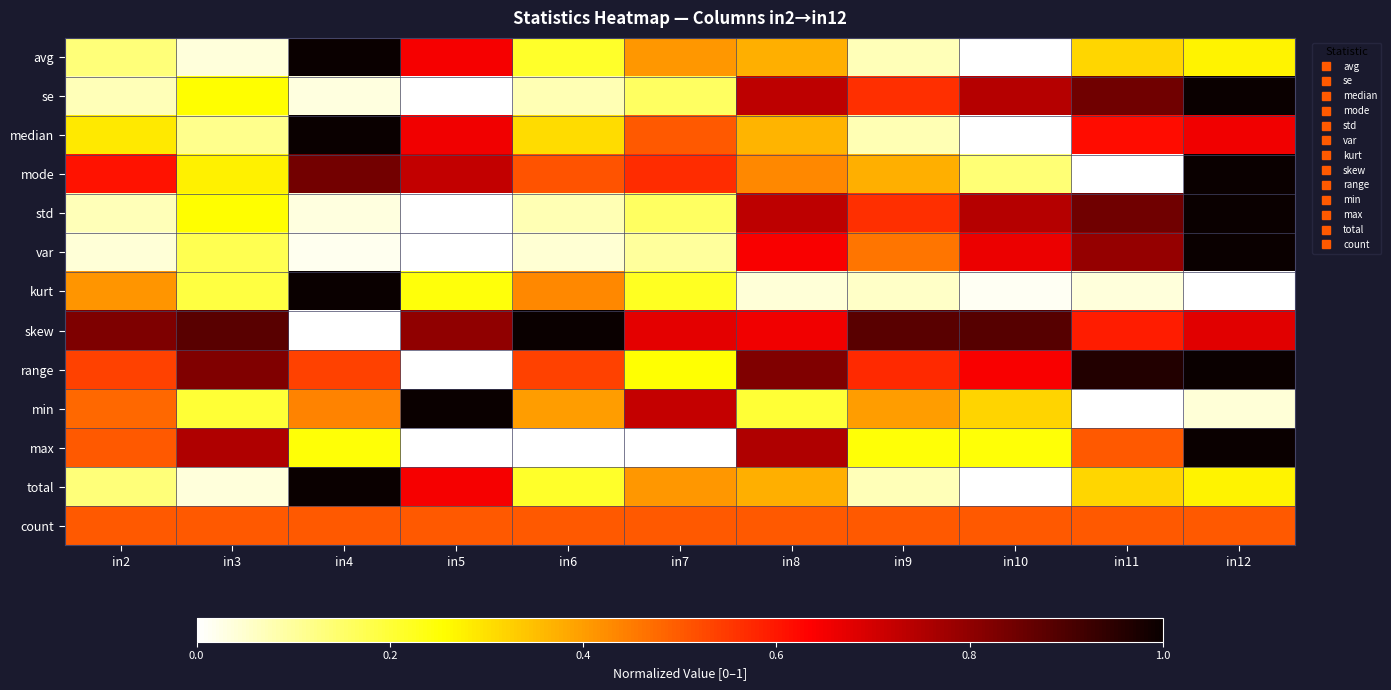

Reading left to right, transcribe all the data shown in this chart.

avg: in2=0.1	in3=0.0	in4=1.0	in5=0.6	in6=0.2	in7=0.4	in8=0.4	in9=0.1	in10=0.0	in11=0.3	in12=0.3
se: in2=0.1	in3=0.3	in4=0.0	in5=0.0	in6=0.1	in7=0.2	in8=0.7	in9=0.6	in10=0.7	in11=0.8	in12=1.0
median: in2=0.3	in3=0.1	in4=1.0	in5=0.7	in6=0.3	in7=0.5	in8=0.4	in9=0.1	in10=0.0	in11=0.6	in12=0.7
mode: in2=0.6	in3=0.3	in4=0.8	in5=0.7	in6=0.5	in7=0.6	in8=0.4	in9=0.4	in10=0.1	in11=0.0	in12=1.0
std: in2=0.1	in3=0.3	in4=0.0	in5=0.0	in6=0.1	in7=0.2	in8=0.7	in9=0.6	in10=0.7	in11=0.8	in12=1.0
var: in2=0.0	in3=0.2	in4=0.0	in5=0.0	in6=0.0	in7=0.1	in8=0.6	in9=0.5	in10=0.7	in11=0.8	in12=1.0
kurt: in2=0.4	in3=0.2	in4=1.0	in5=0.2	in6=0.4	in7=0.2	in8=0.0	in9=0.1	in10=0.0	in11=0.0	in12=0.0
skew: in2=0.8	in3=0.9	in4=0.0	in5=0.8	in6=1.0	in7=0.7	in8=0.7	in9=0.9	in10=0.9	in11=0.6	in12=0.7
range: in2=0.5	in3=0.8	in4=0.5	in5=0.0	in6=0.5	in7=0.2	in8=0.8	in9=0.6	in10=0.6	in11=1.0	in12=1.0
min: in2=0.5	in3=0.2	in4=0.4	in5=1.0	in6=0.4	in7=0.7	in8=0.2	in9=0.4	in10=0.3	in11=0.0	in12=0.0
max: in2=0.5	in3=0.8	in4=0.2	in5=0.0	in6=0.0	in7=0.0	in8=0.8	in9=0.2	in10=0.2	in11=0.5	in12=1.0
total: in2=0.1	in3=0.0	in4=1.0	in5=0.6	in6=0.2	in7=0.4	in8=0.4	in9=0.1	in10=0.0	in11=0.3	in12=0.3
count: in2=0.5	in3=0.5	in4=0.5	in5=0.5	in6=0.5	in7=0.5	in8=0.5	in9=0.5	in10=0.5	in11=0.5	in12=0.5